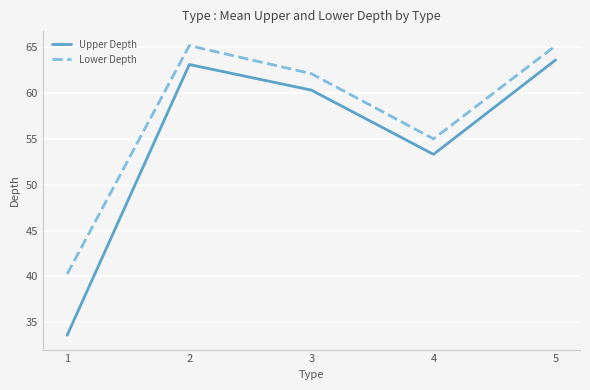

The value of Lower Depth at 5 is 65.2. True or false?

True